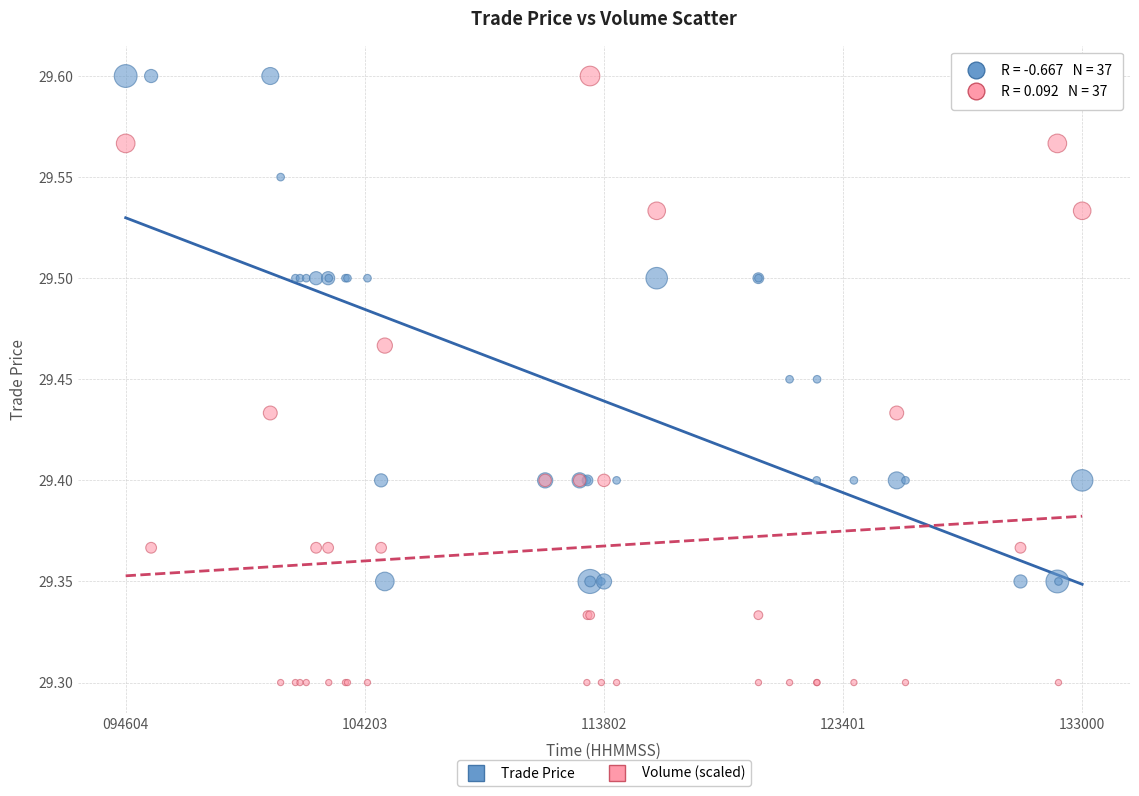

Which series has the largest Y range (max minus min)?

Volume (scaled)